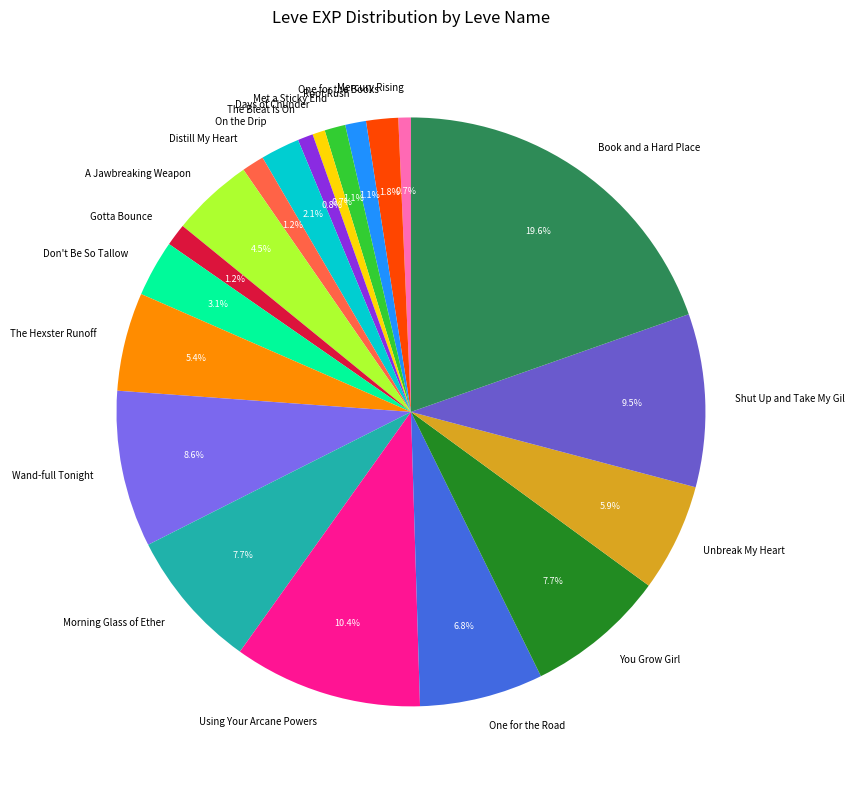

To the nearest percent, what is the combined percentage of You Grow Girl and On the Drip?

10%